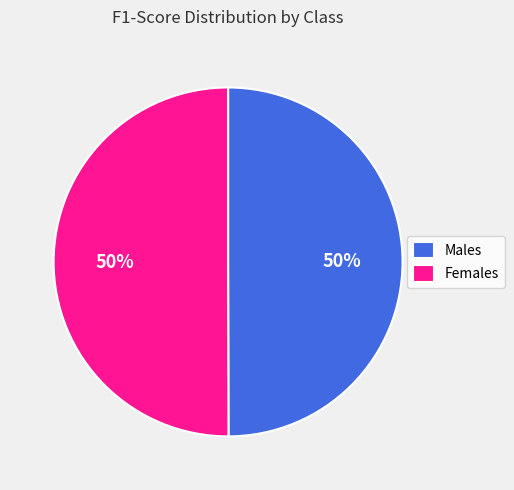

Is it true that Females is 40% of the pie?

False